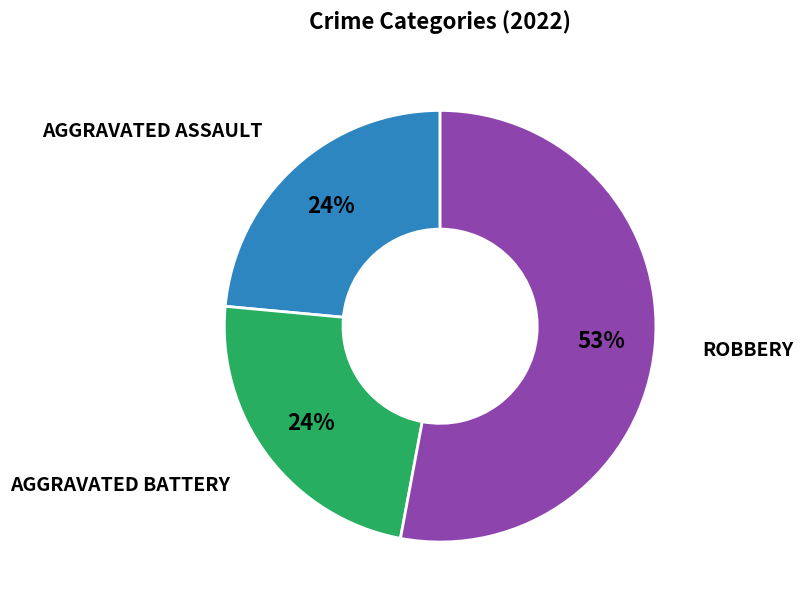

To the nearest percent, what is the average slice percentage?

33%